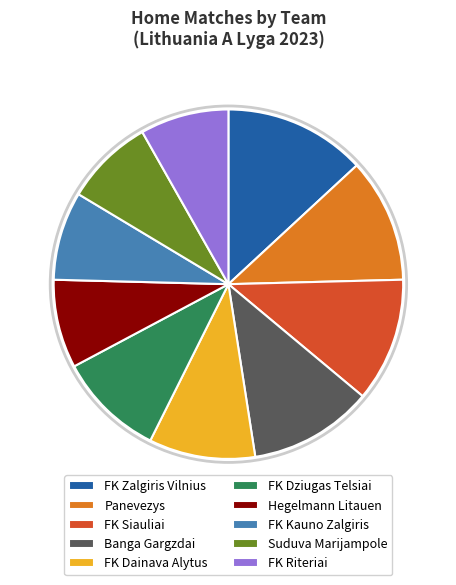

What is the ratio of the value at Suduva Marijampole to the value at Hegelmann Litauen?

1.0